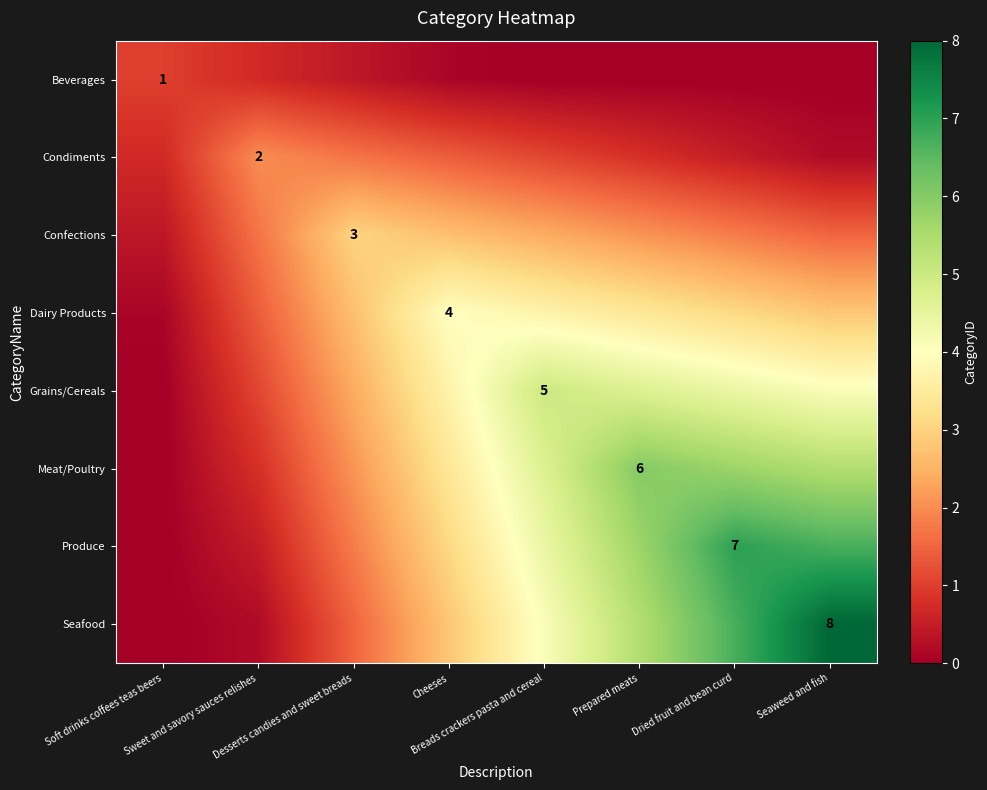

What is the difference between the Produce values at Sweet and savory sauces relishes and Prepared meats?

5.2